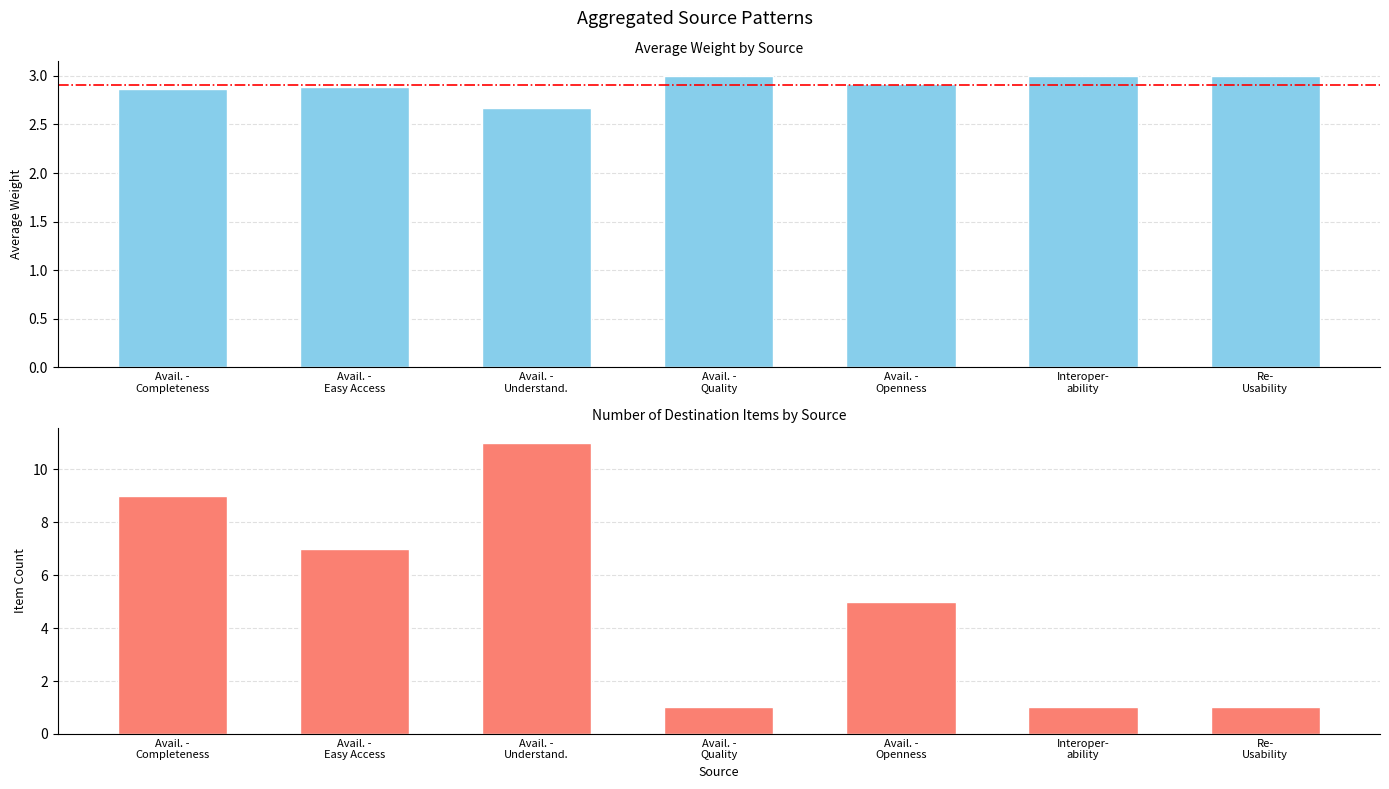

The value of Average Weight at Avail. -
Quality is 5.1. True or false?

False